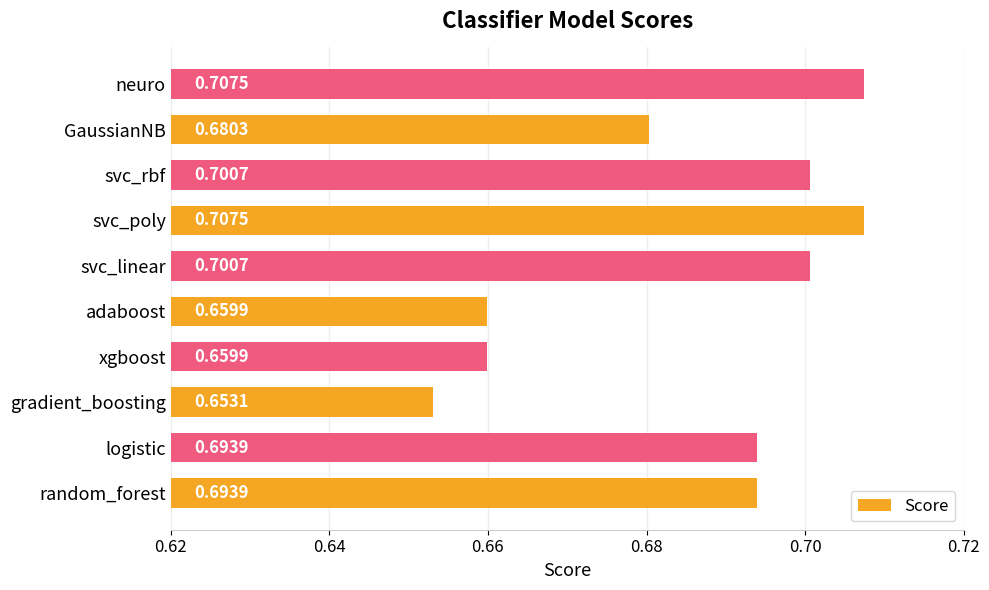

At which label is the value closest to 0?

gradient_boosting